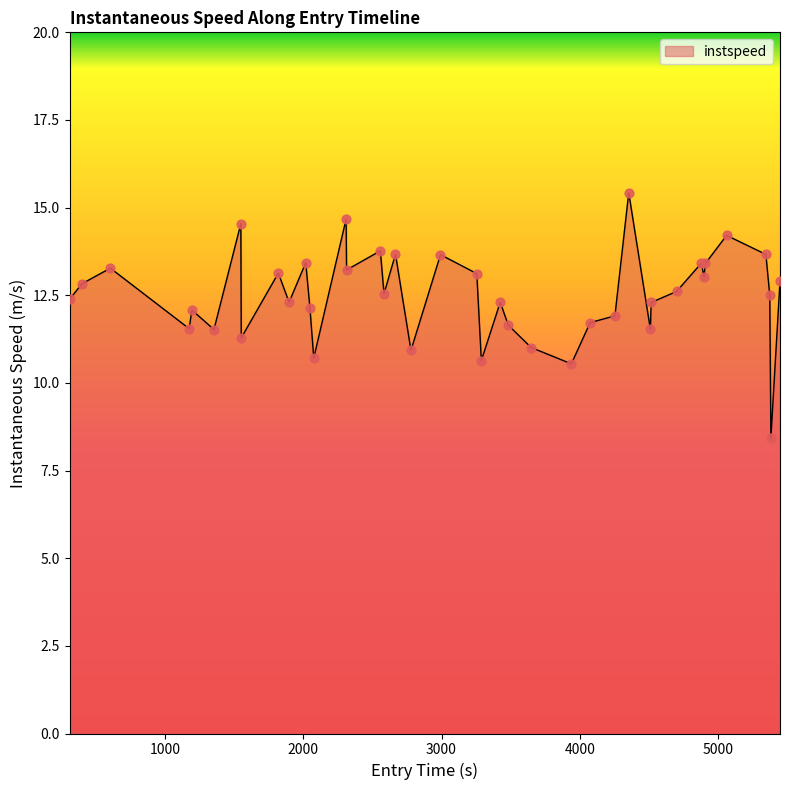

What is the maximum value shown in the chart?

15.4